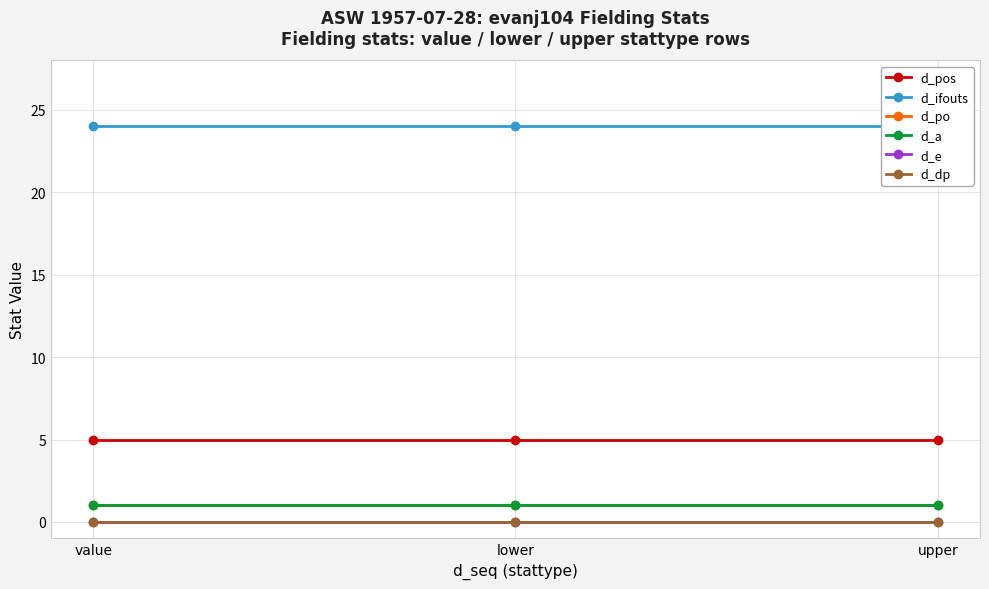

Which series changed the most between value and upper?

d_pos